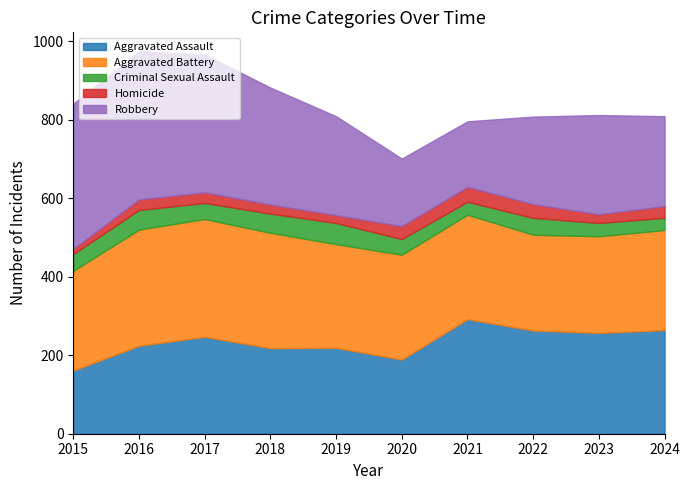

How many intersections are there between Aggravated Assault and Robbery?

1